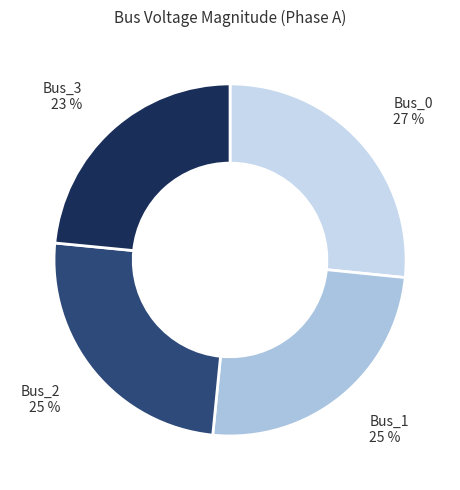

Between Bus_1 and Bus_3, which is larger?

Bus_1